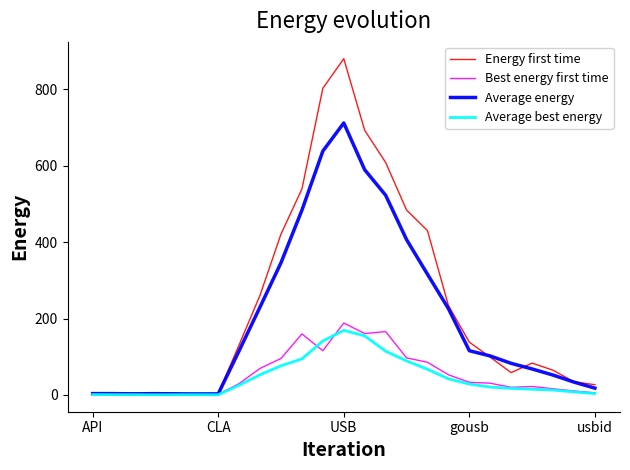

At how many categories does at least one series exceed 688?

3